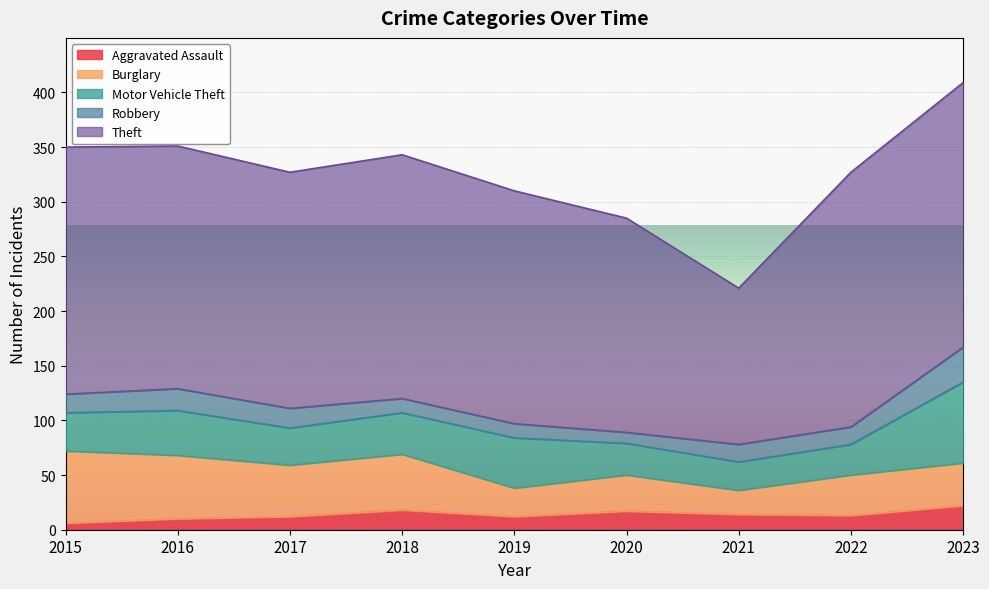

Which series has the largest range (max minus min)?

Theft